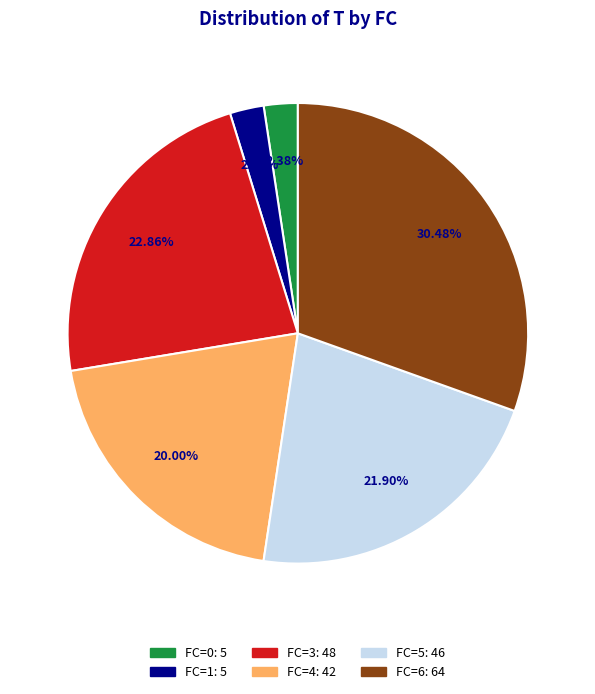

Does any single category account for the majority?

No